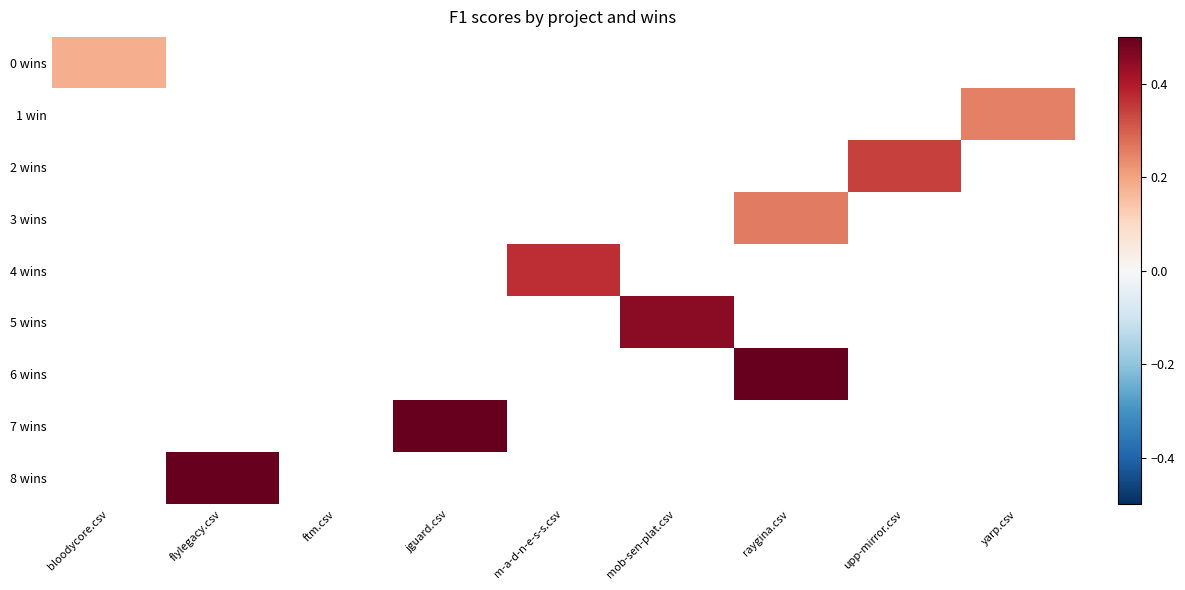

Rank the series by their maximum value, from lowest to highest.

0 wins, 1 win, 2 wins, 3 wins, 4 wins, 5 wins, 6 wins, 7 wins, 8 wins